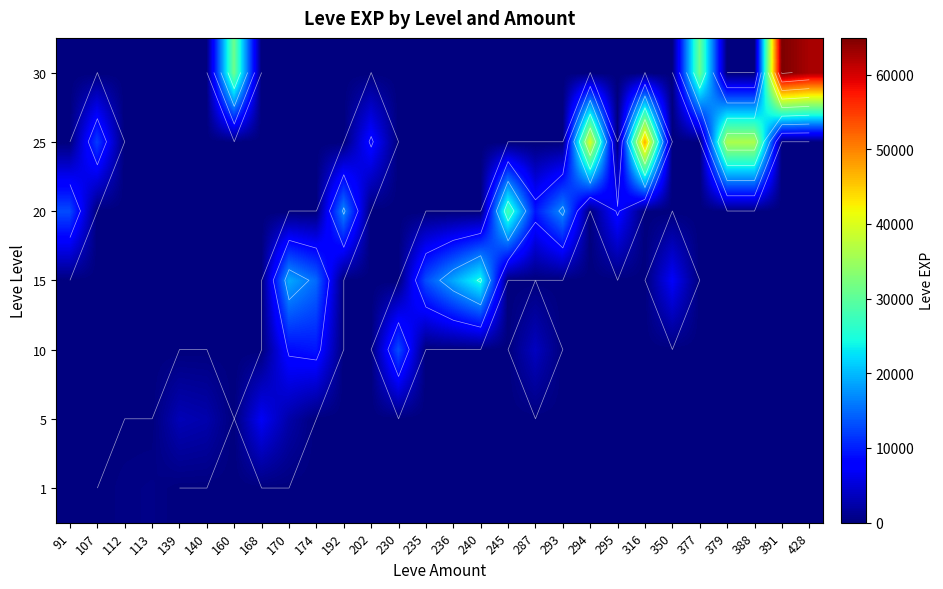

At how many categories does at least one series exceed 49717?

2